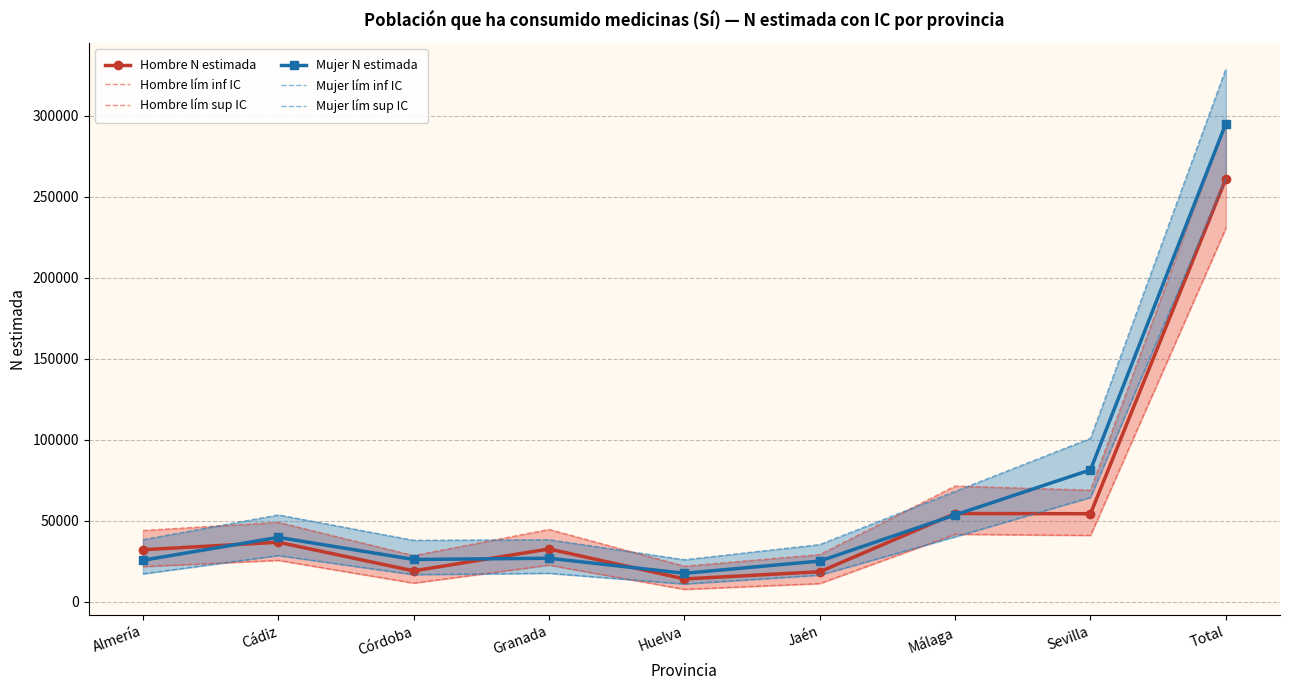

Where is the first local maximum for Hombre N estimada?

Cádiz